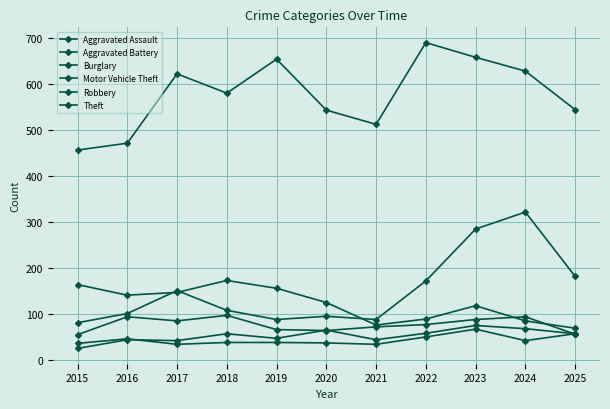

Does the chart display data point markers on the line(s)?

Yes